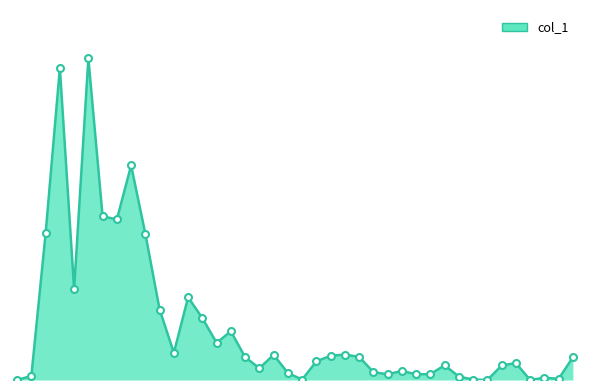

At which label is the value closest to 710000?

99/02/09